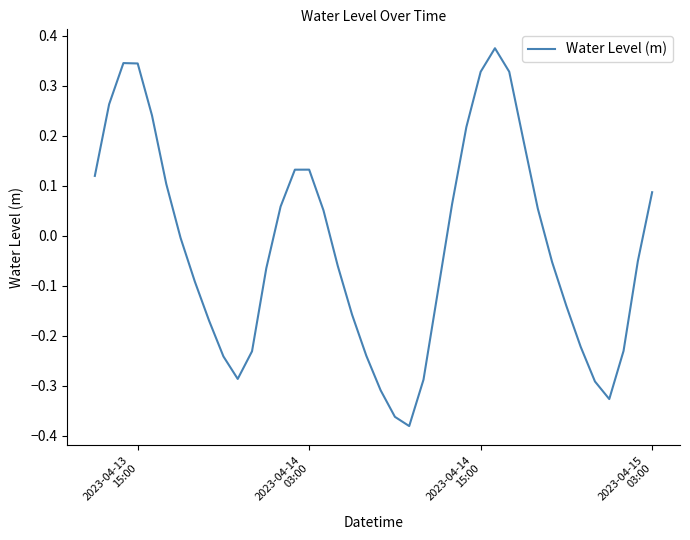

What is the greatest value displayed?

0.4